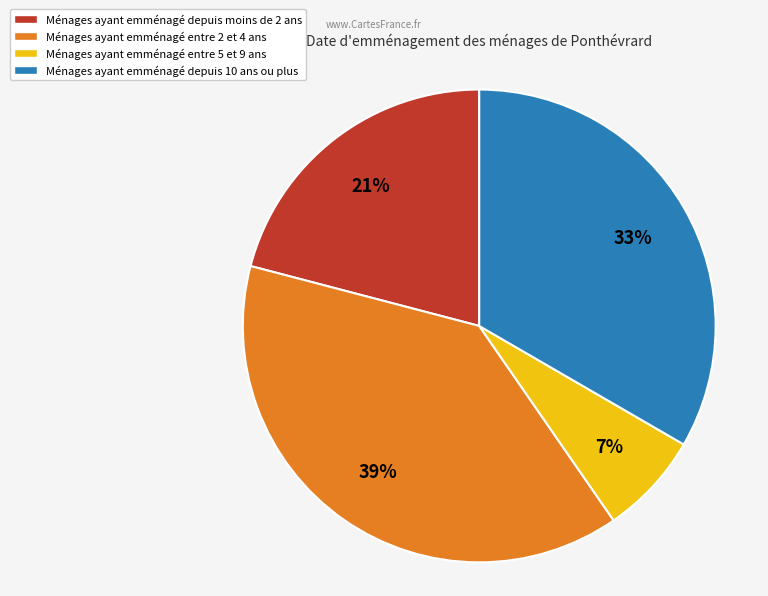

Which has a higher value, Ménages ayant emménagé depuis 10 ans ou plus or Ménages ayant emménagé entre 5 et 9 ans?

Ménages ayant emménagé depuis 10 ans ou plus